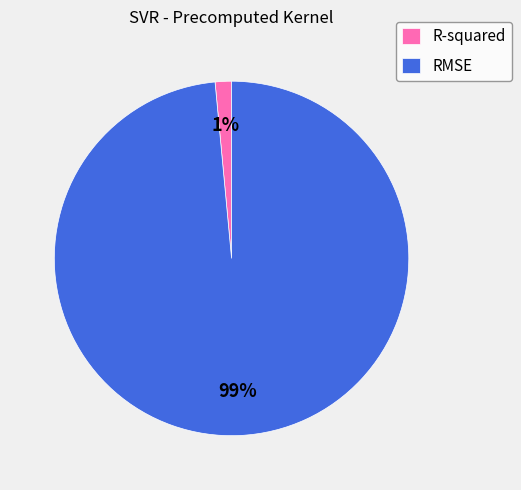

To the nearest percent, what is the combined percentage of RMSE and R-squared?

100%